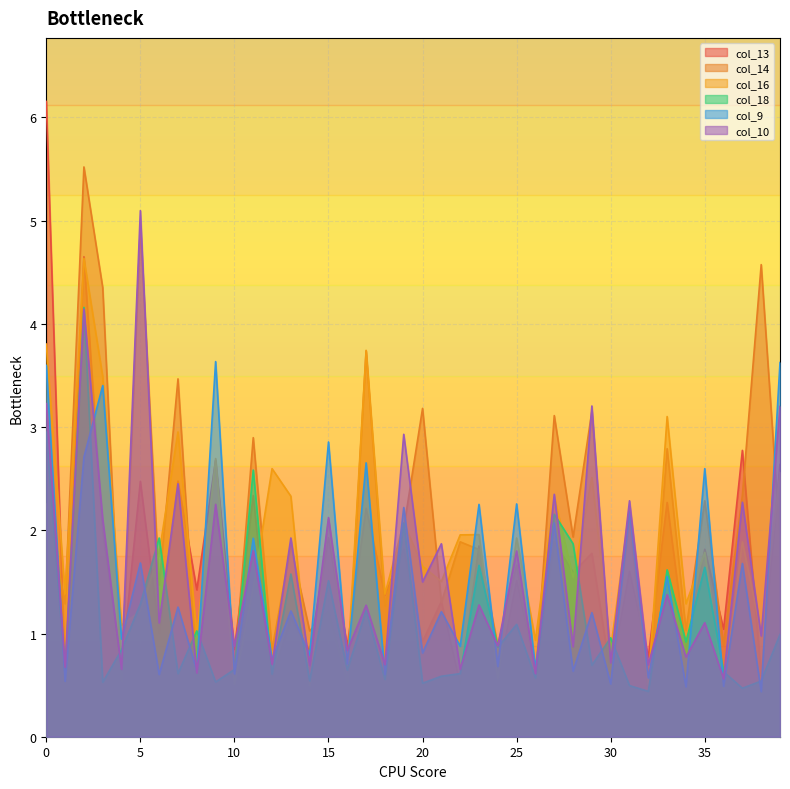

What value does the col_18 series have at 19?

2.1